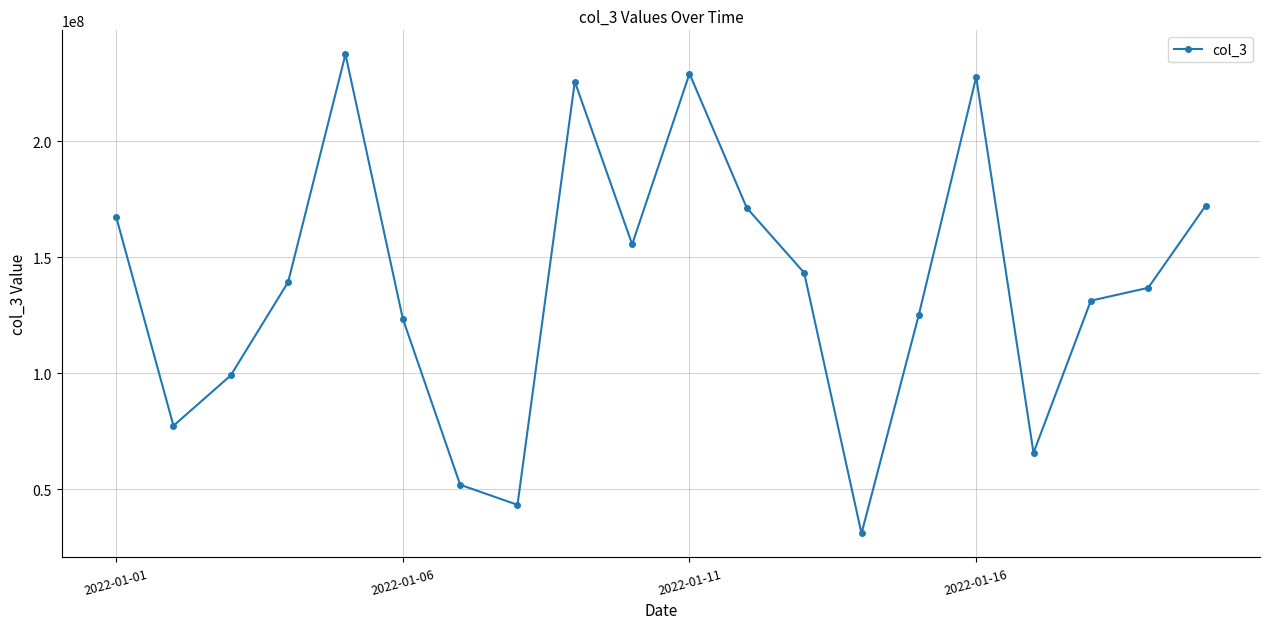

What is the smallest value displayed?

31036768